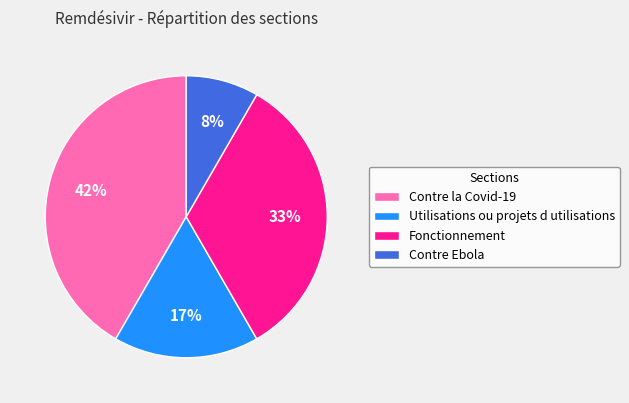

To the nearest percent, what is the combined percentage of Fonctionnement and Utilisations ou projets d utilisations?

50%